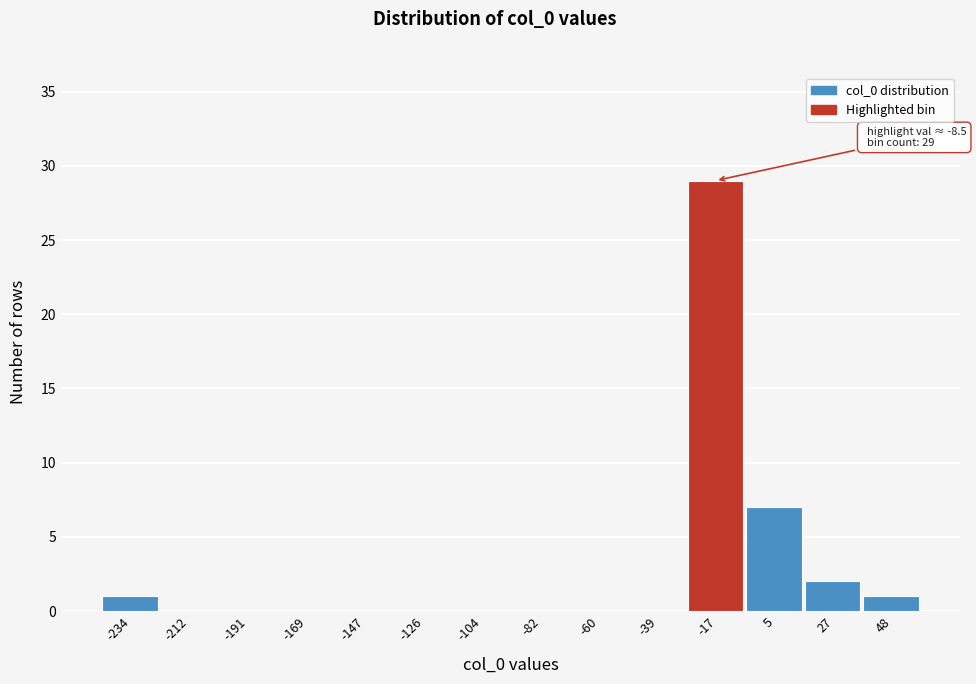

Reading left to right, list all the values displayed in this chart.

-234=1	-212=0	-191=0	-169=0	-147=0	-126=0	-104=0	-82=0	-60=0	-39=0	-17=29	5=7	27=2	48=1